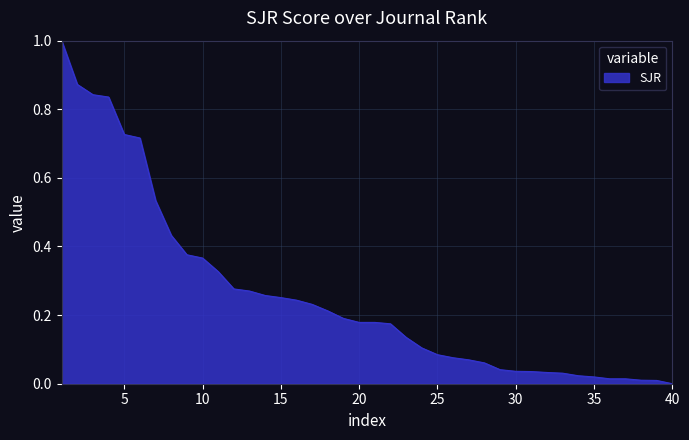

What is the maximum value shown in the chart?

1.0